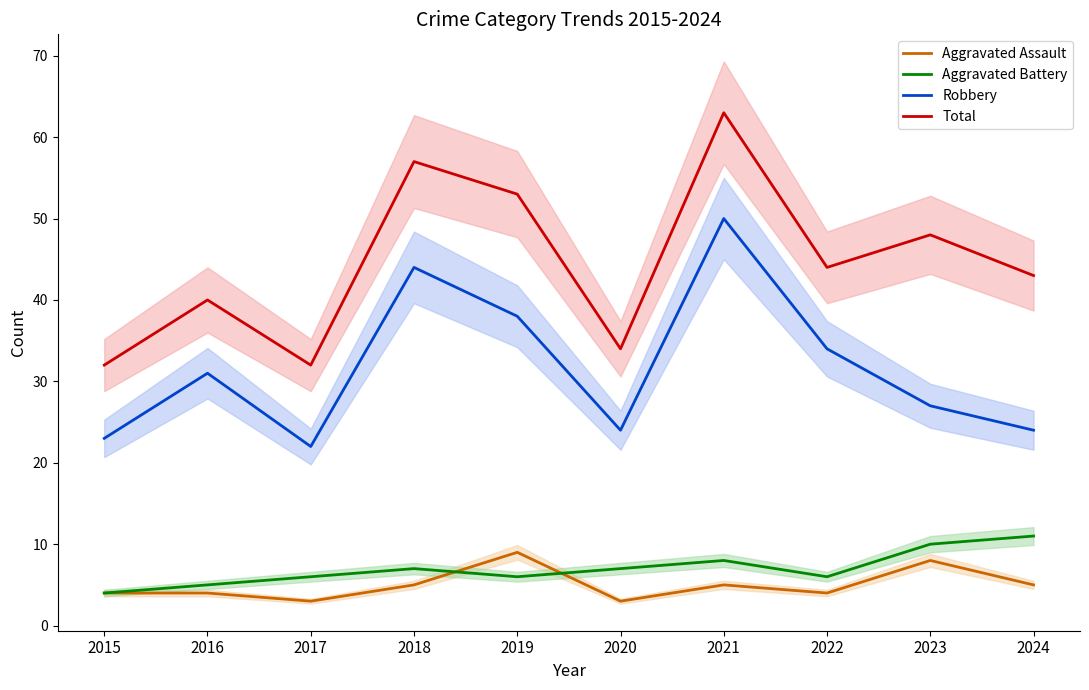

Reading left to right, extract all data points from this chart.

Aggravated Assault: 2015=4	2016=4	2017=3	2018=5	2019=9	2020=3	2021=5	2022=4	2023=8	2024=5
Aggravated Battery: 2015=4	2016=5	2017=6	2018=7	2019=6	2020=7	2021=8	2022=6	2023=10	2024=11
Robbery: 2015=23	2016=31	2017=22	2018=44	2019=38	2020=24	2021=50	2022=34	2023=27	2024=24
Total: 2015=32	2016=40	2017=32	2018=57	2019=53	2020=34	2021=63	2022=44	2023=48	2024=43